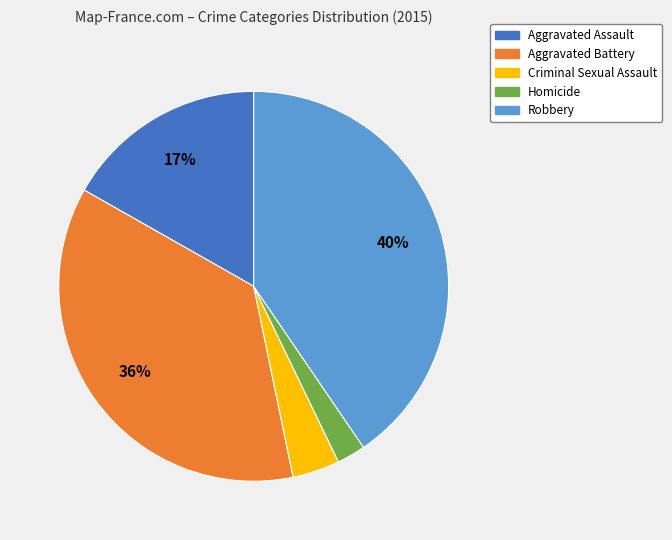

Is Aggravated Battery the majority of the pie?

No